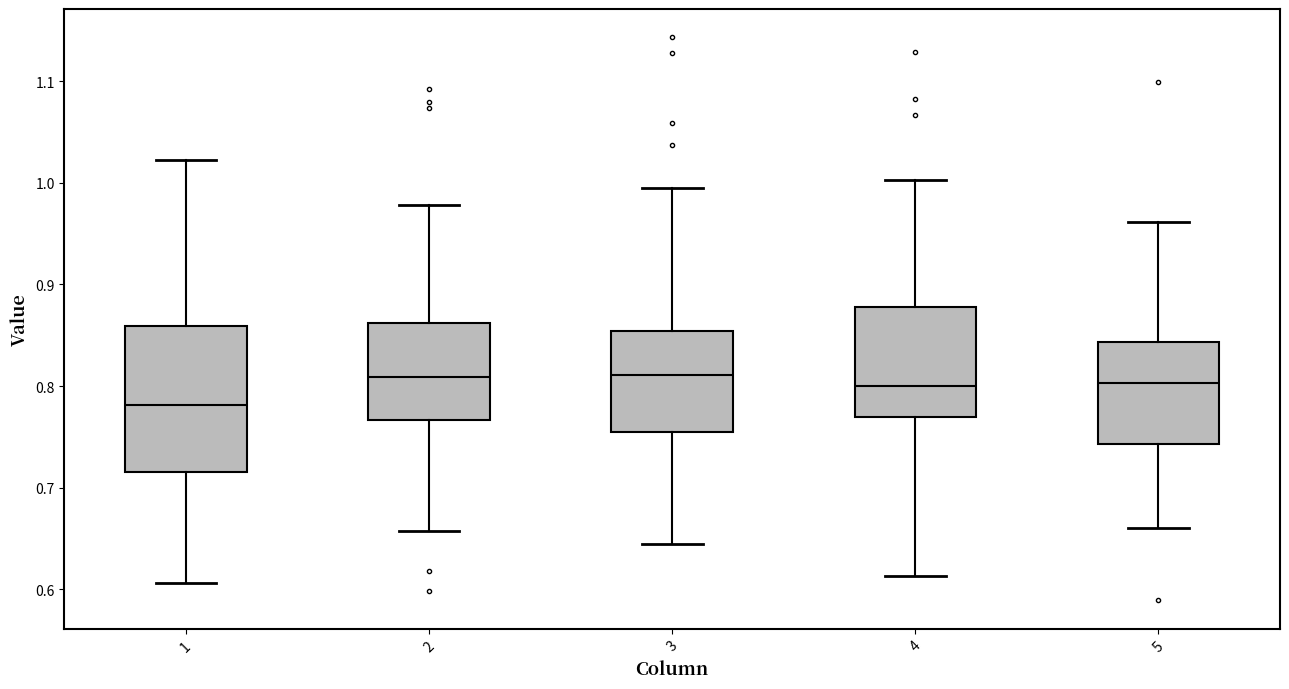

Reading left to right, transcribe this box plot: for each box, give where its median line is, the range the box spans, and where its two whiskers end, as read against the y-axis. The values are not printed on the chart, so give them approximately, as read against the axis.

1: median 0.78, box 0.72 to 0.86, whiskers 0.61 to 1.02
2: median 0.81, box 0.77 to 0.86, whiskers 0.66 to 0.98
3: median 0.81, box 0.75 to 0.85, whiskers 0.64 to 0.99
4: median 0.80, box 0.77 to 0.88, whiskers 0.61 to 1.00
5: median 0.80, box 0.74 to 0.84, whiskers 0.66 to 0.96